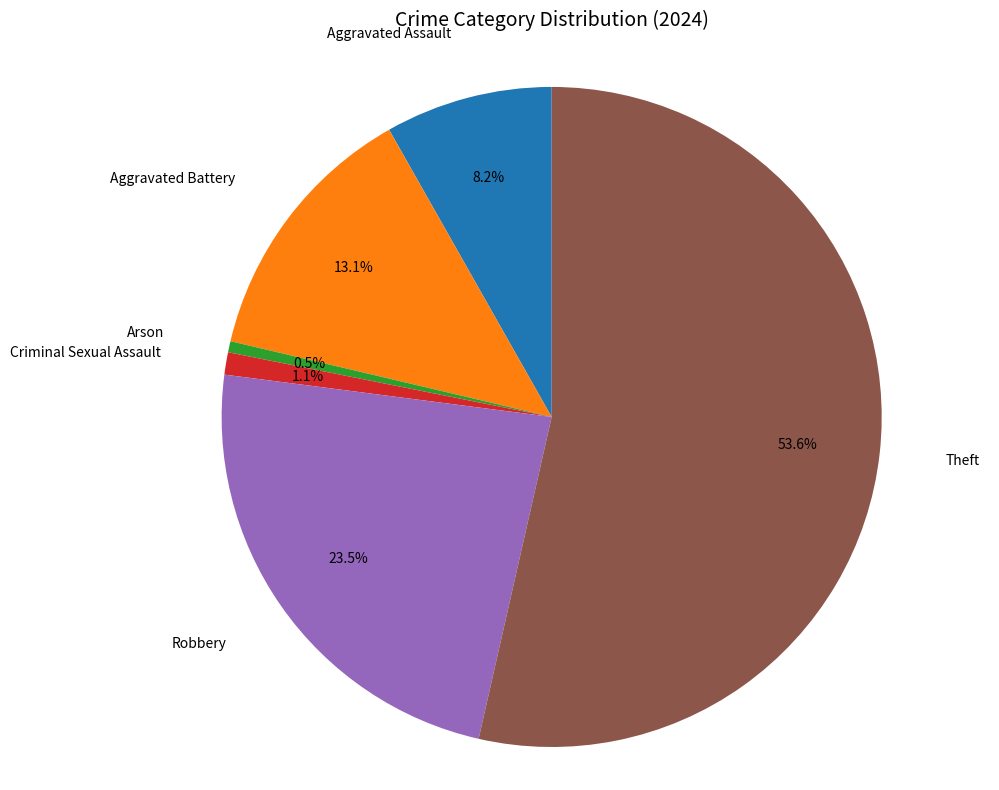

Is there any slice that represents more than half of the pie?

Yes